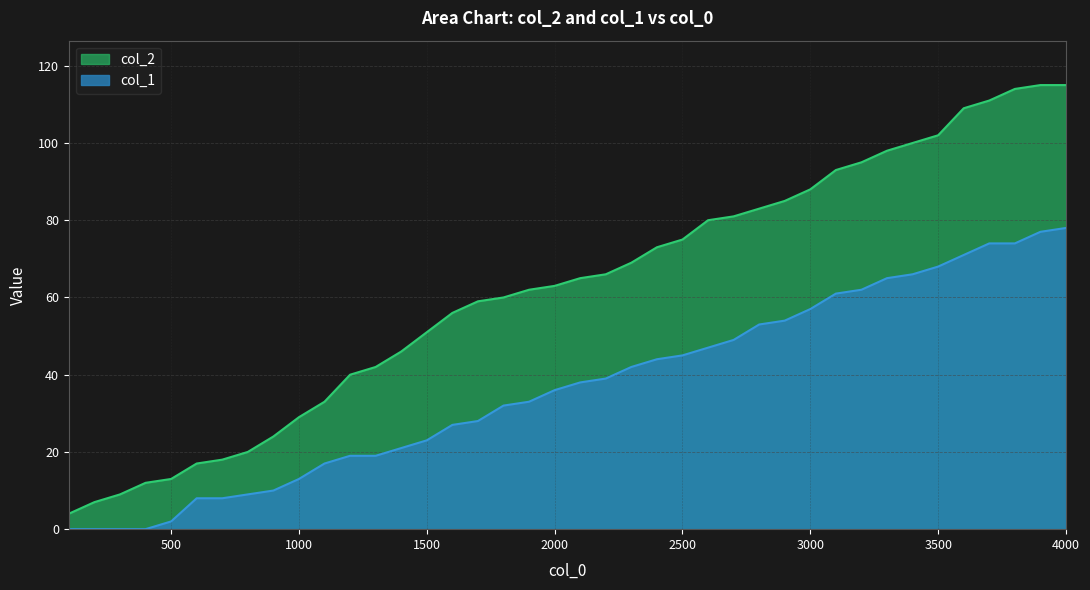

What is the value of the col_2 point at the 38th from the left?

114